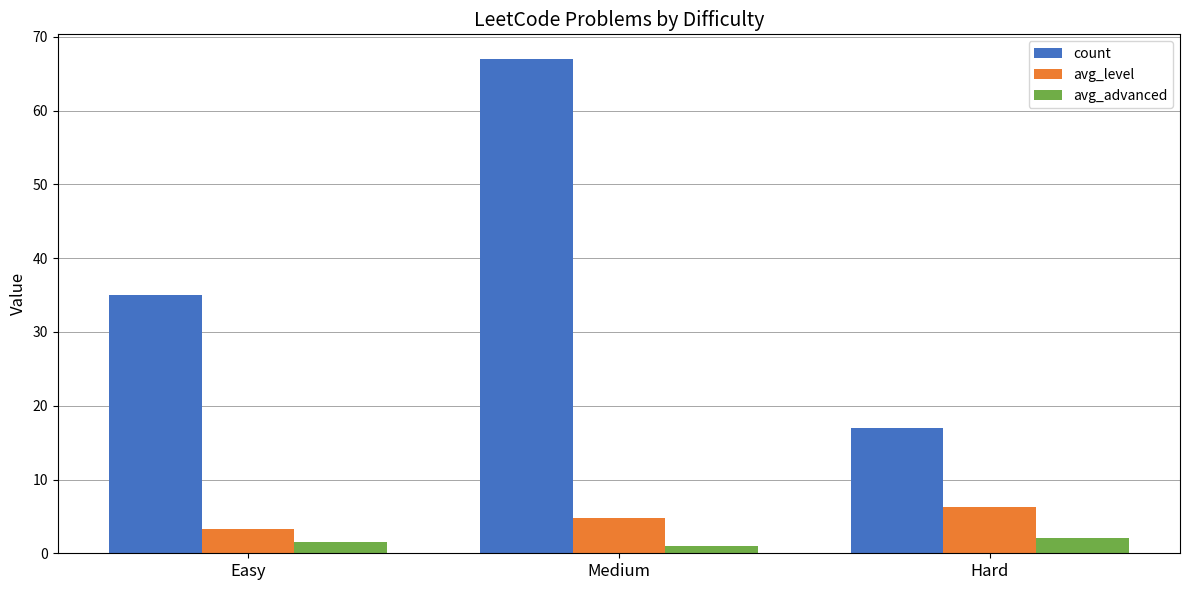

Rank the categories by count value from highest to lowest.

Medium, Easy, Hard